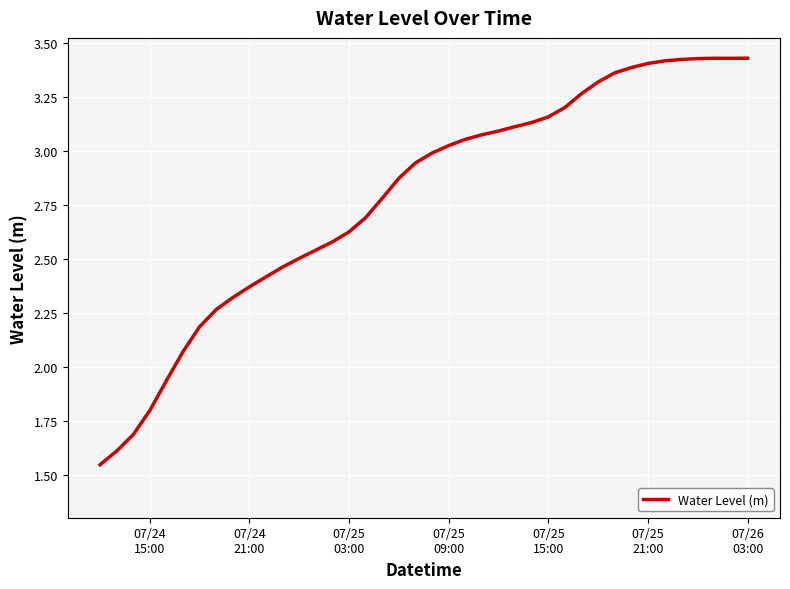

Reading right to left, transcribe all the data shown in this chart.

3.4	3.4	3.4	3.4	3.4	3.4	3.4	3.4	3.4	3.3	3.3	3.2	3.2	3.1	3.1	3.1	3.1	3.1	3.0	3.0	2.9	2.9	2.8	2.7	2.6	2.6	2.5	2.5	2.5	2.4	2.4	2.3	2.3	2.2	2.1	1.9	1.8	1.7	1.6	1.5